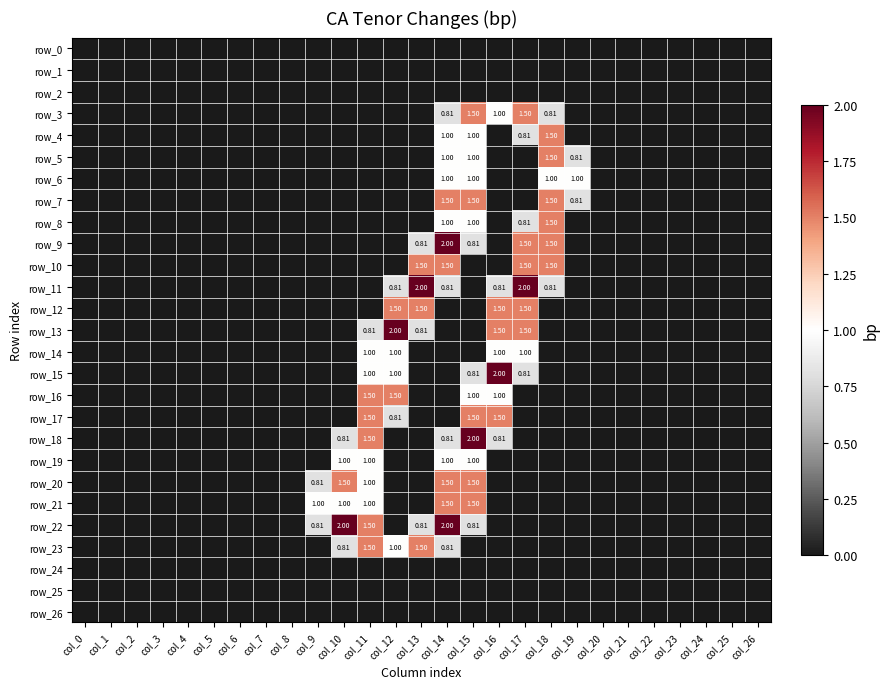

What is the difference between the maximum and minimum values in the row_3 series?

1.5